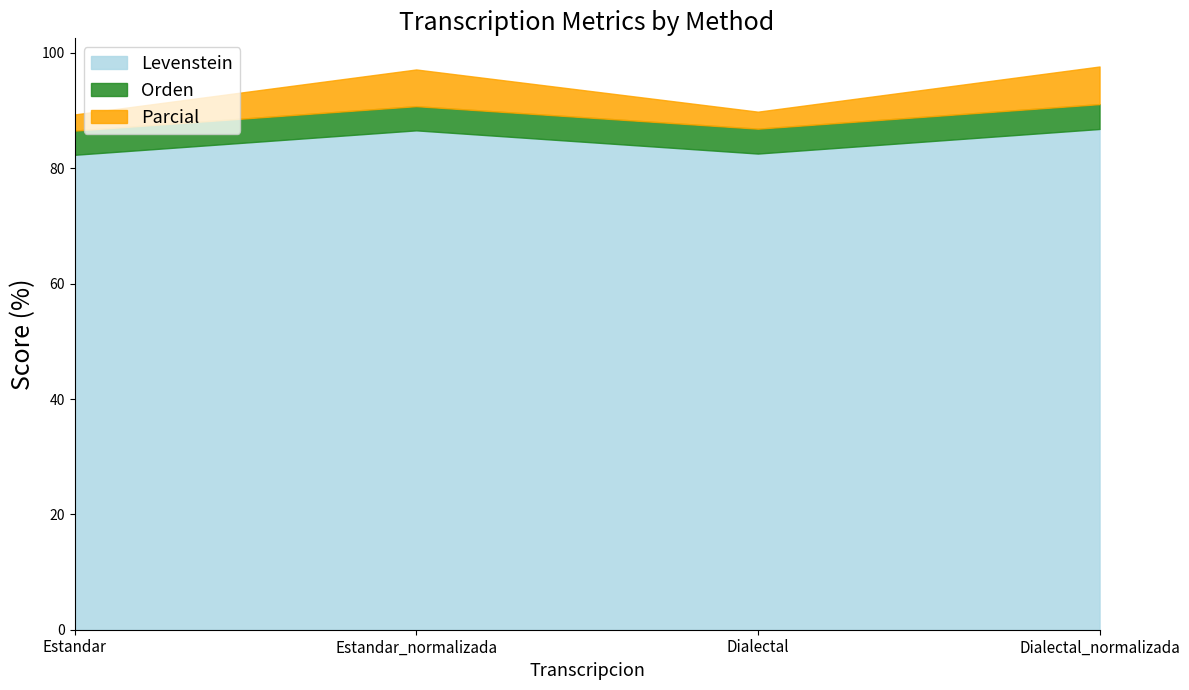

True or false: Parcial has a value of 28.4 at Dialectal.

False